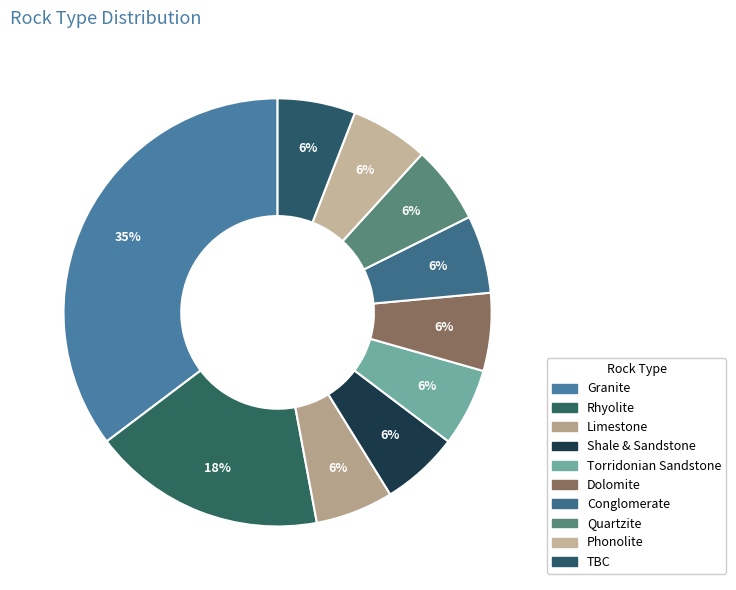

How many segments does this pie chart have?

10